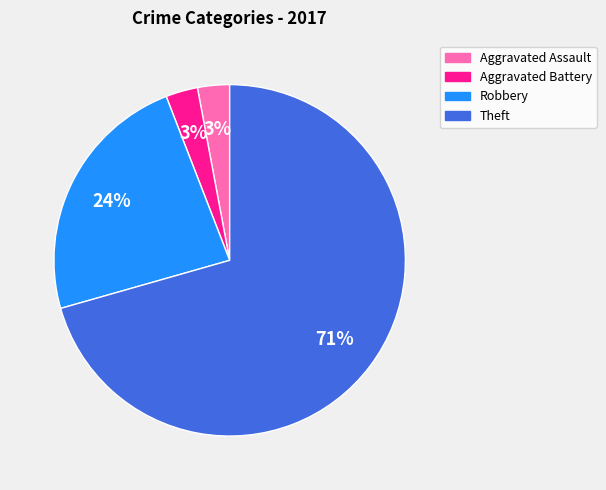

Count the number of slices in the pie.

4